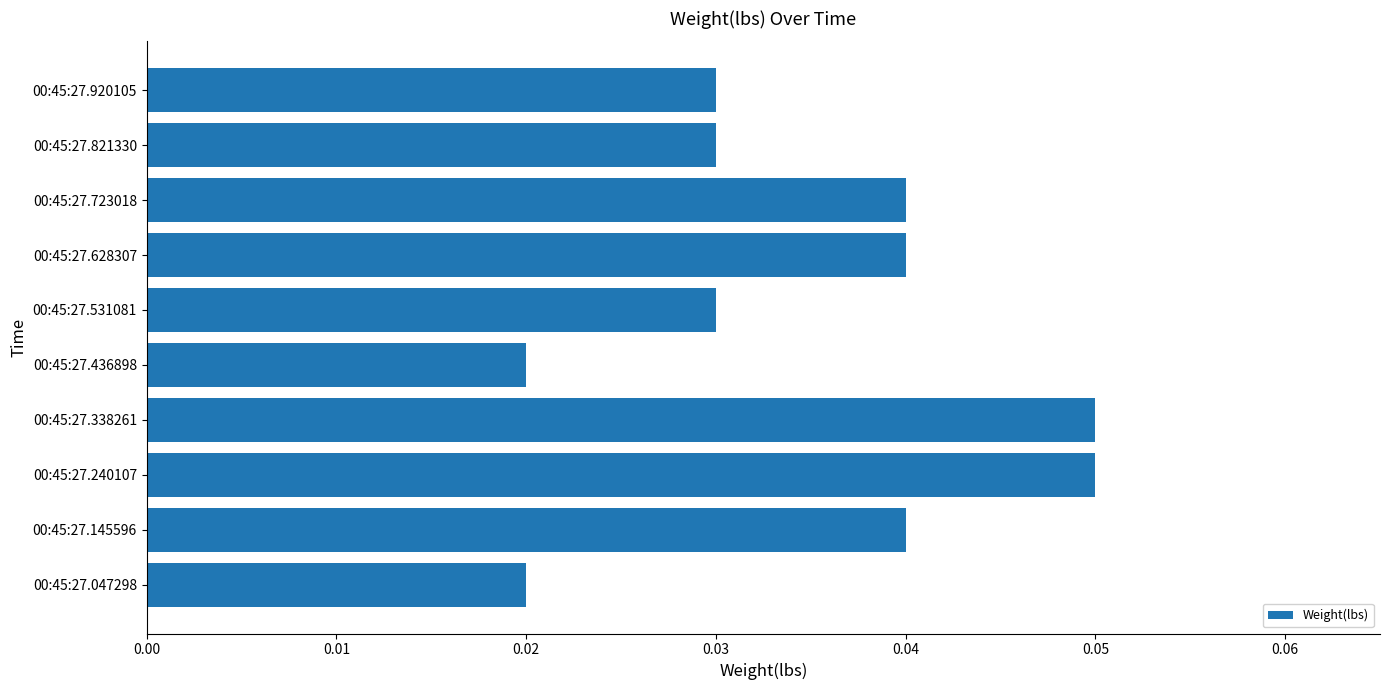

Does the chart contain stacked bars?

No